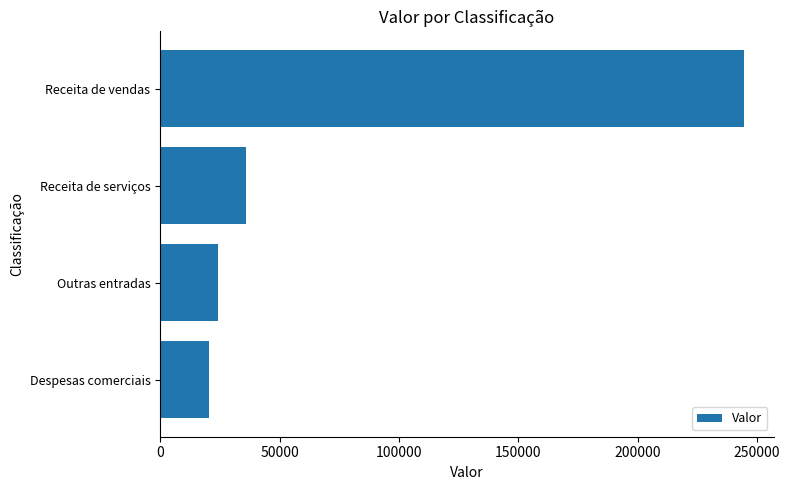

List the labels in order of value, smallest first.

Despesas comerciais, Outras entradas, Receita de serviços, Receita de vendas